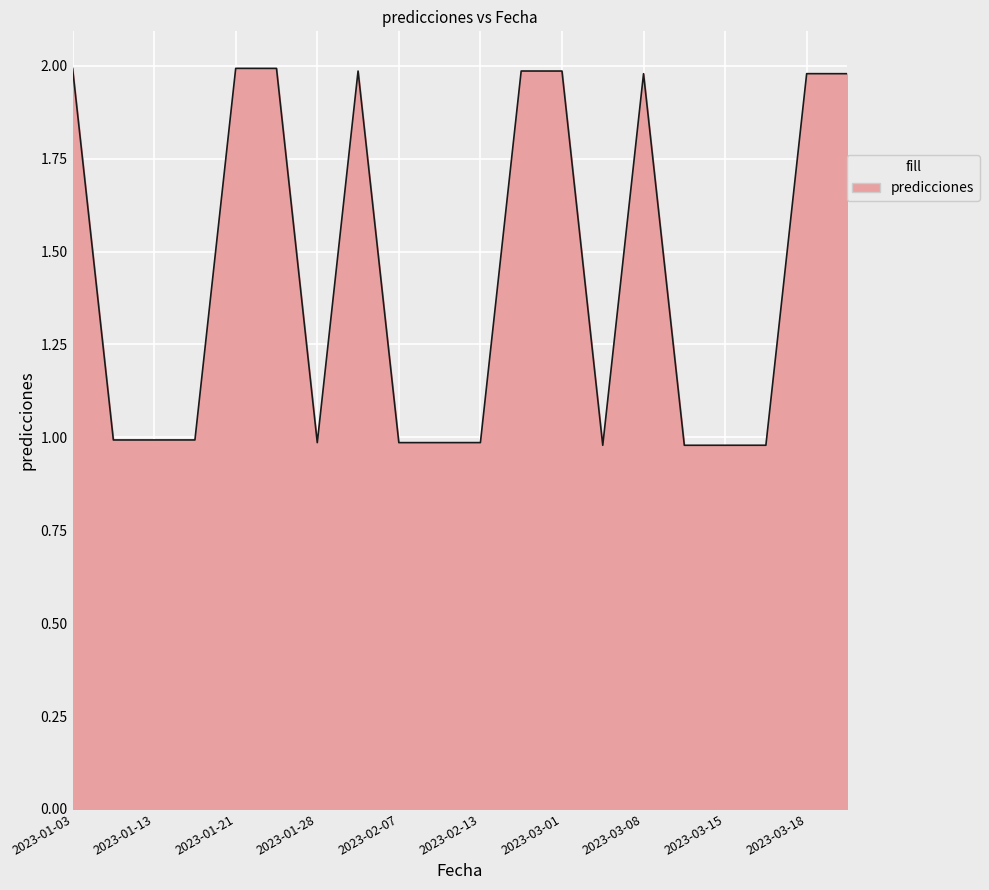

How many lines are shown in the chart?

1